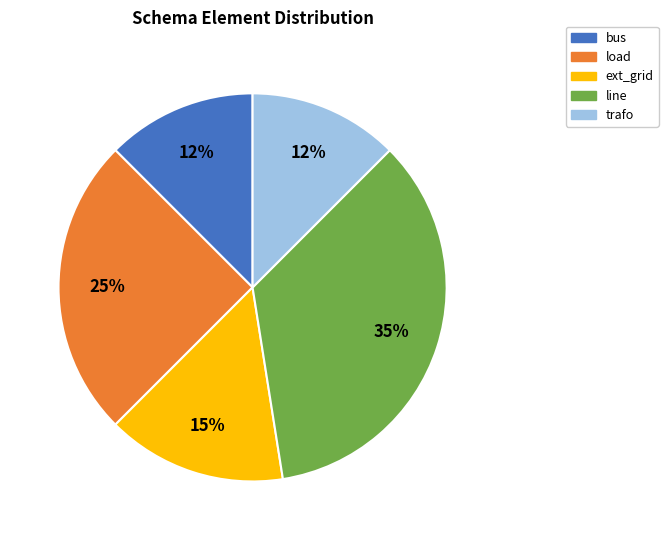

The ext_grid slice represents 15% of the pie. True or false?

True